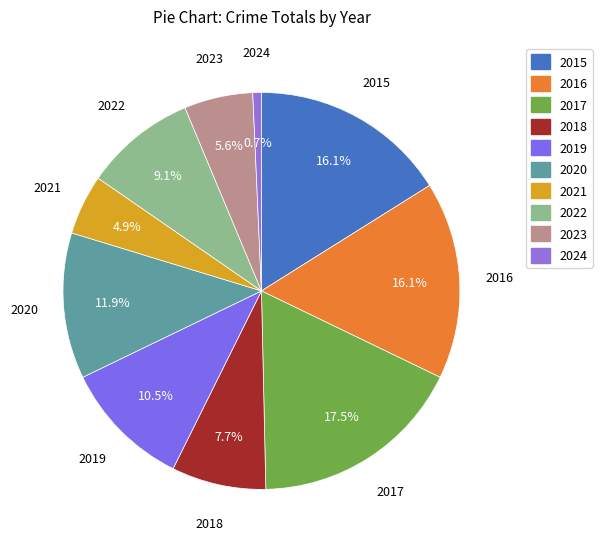

Which category has the biggest portion of the pie?

2017